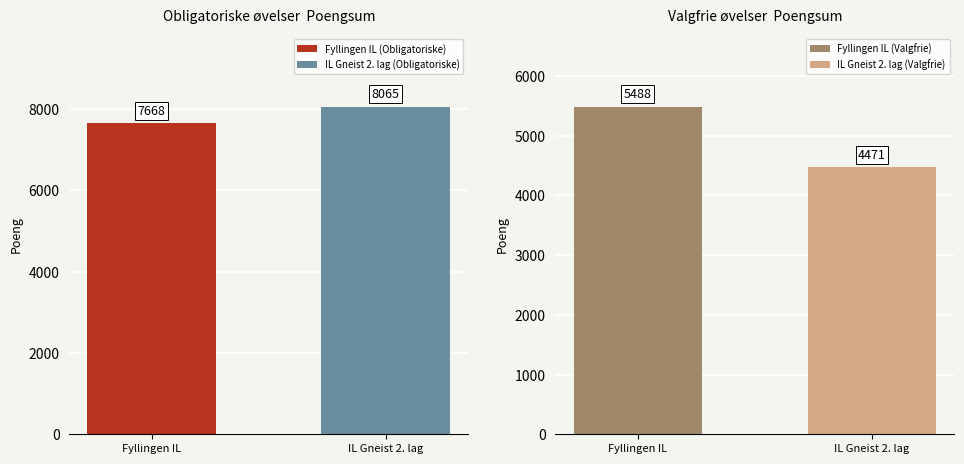

What is the label of the 2nd bar from the right?

Fyllingen IL